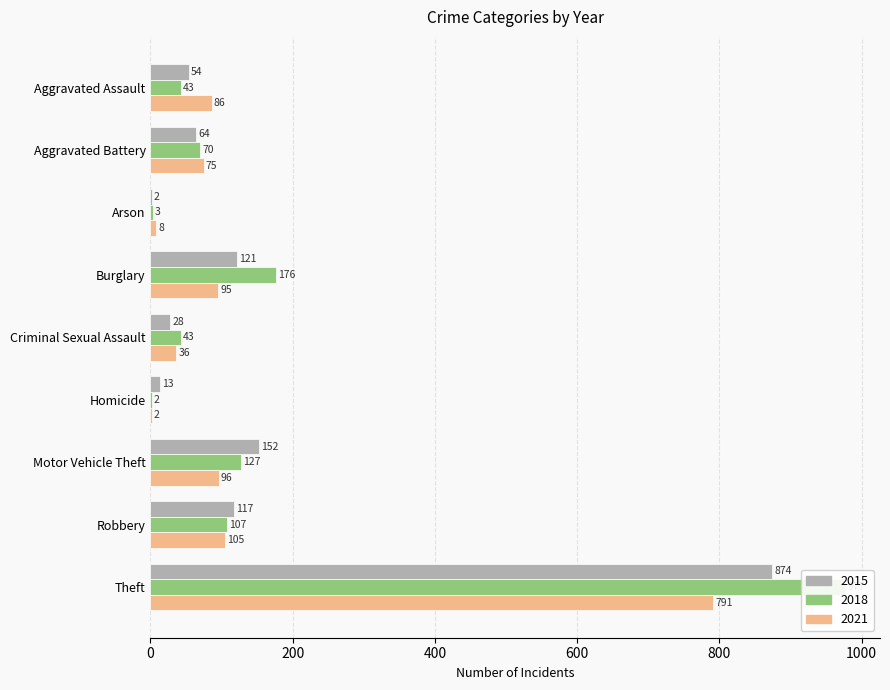

What is the smallest value displayed?

2